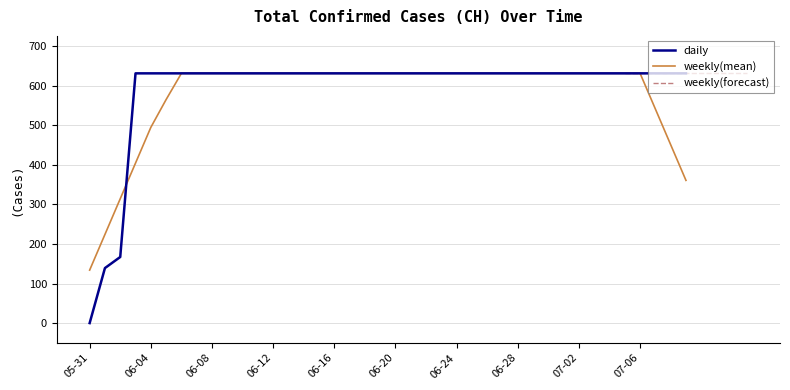

Which category has the lowest value in the weekly(mean) series?

05-31